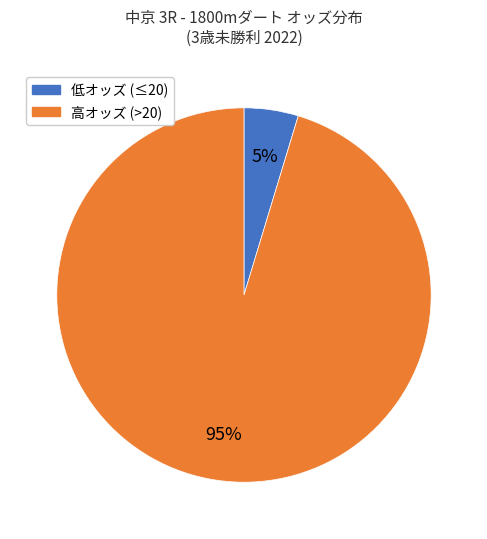

Is the sum of 低オッズ (≤20) and 高オッズ (>20) greater than half?

Yes